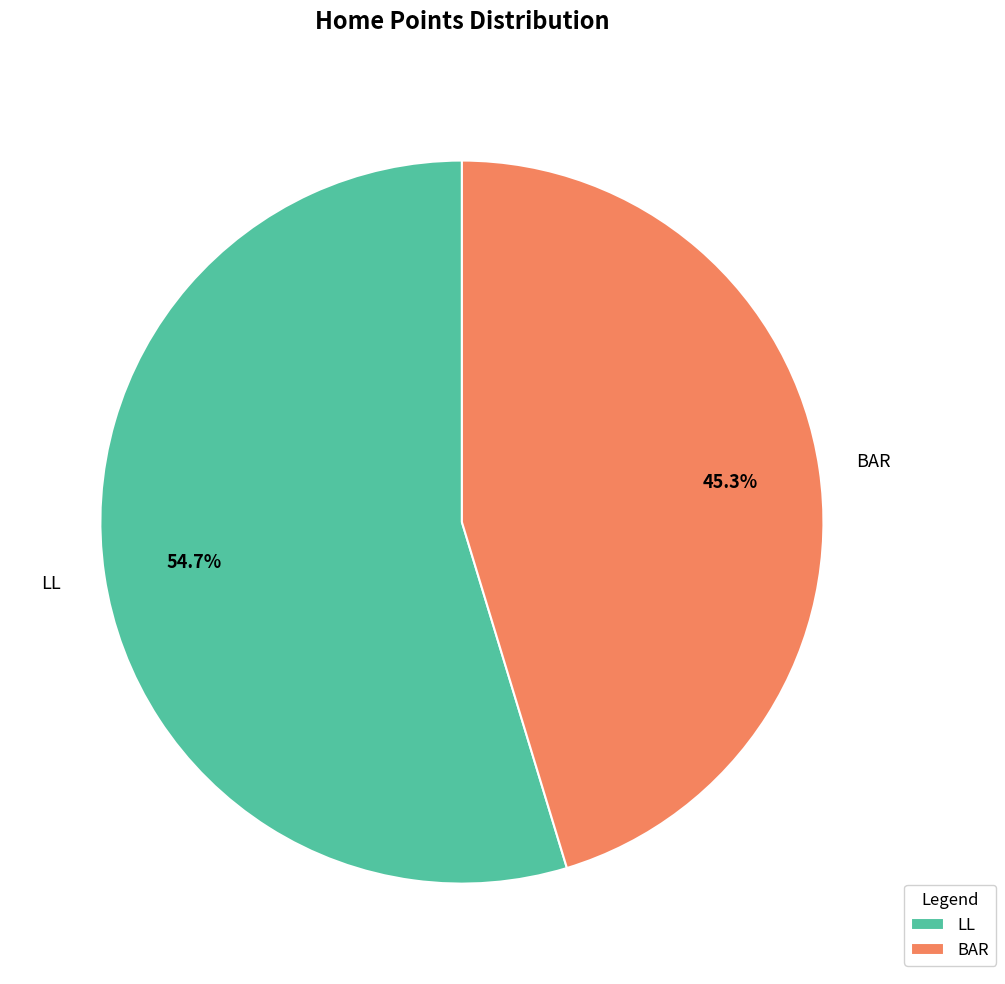

Which category has the biggest portion of the pie?

LL